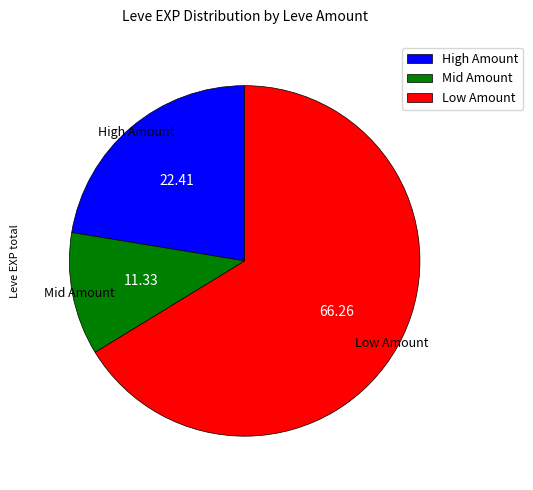

Does Low Amount account for over 50% of the chart?

Yes